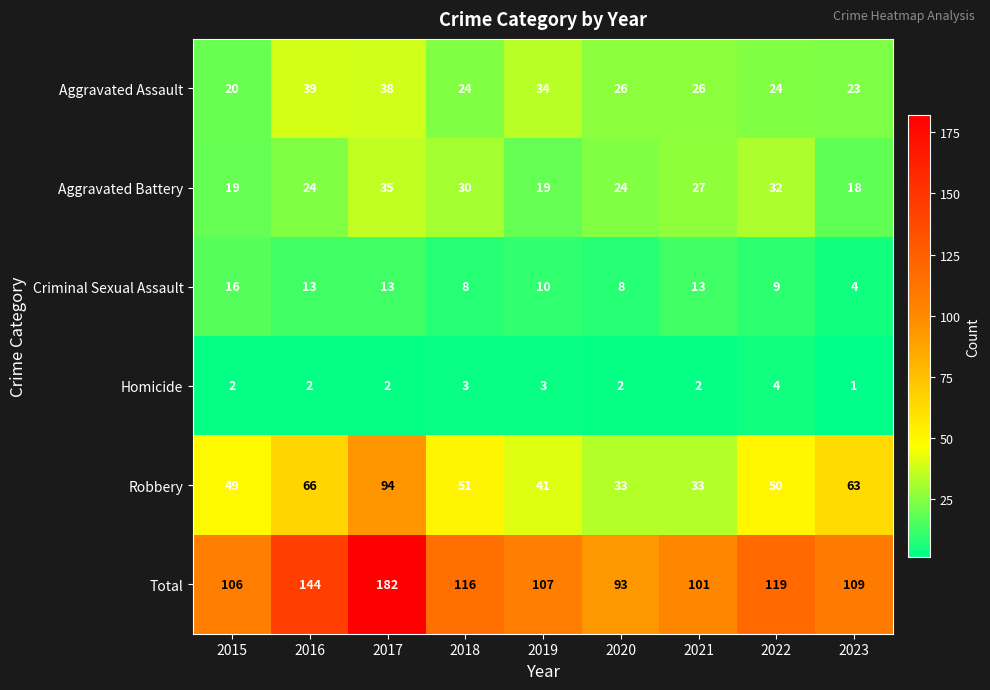

Where is Criminal Sexual Assault nearest to the value 10?

2019